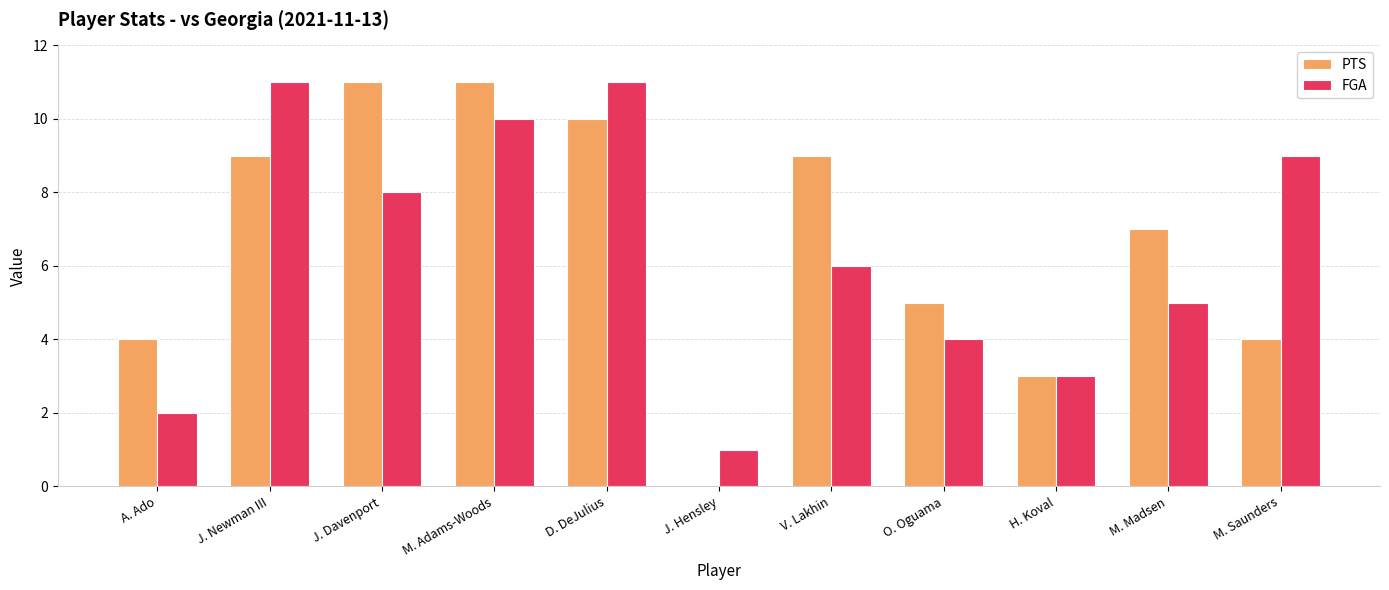

What is the total value across all series at M. Adams-Woods?

21